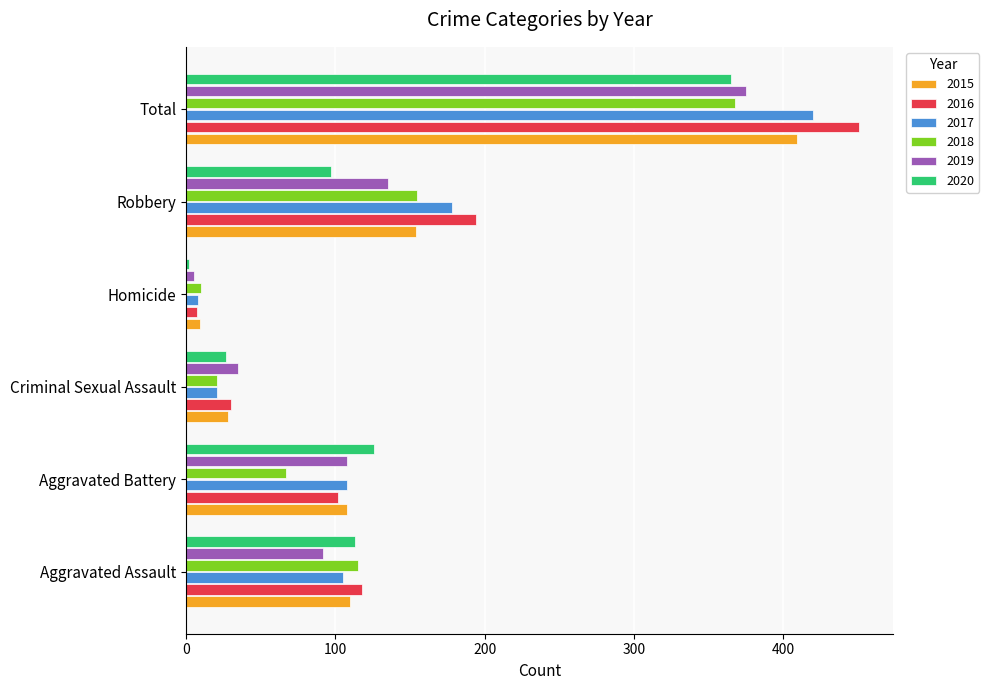

Count the number of categories in the chart.

6